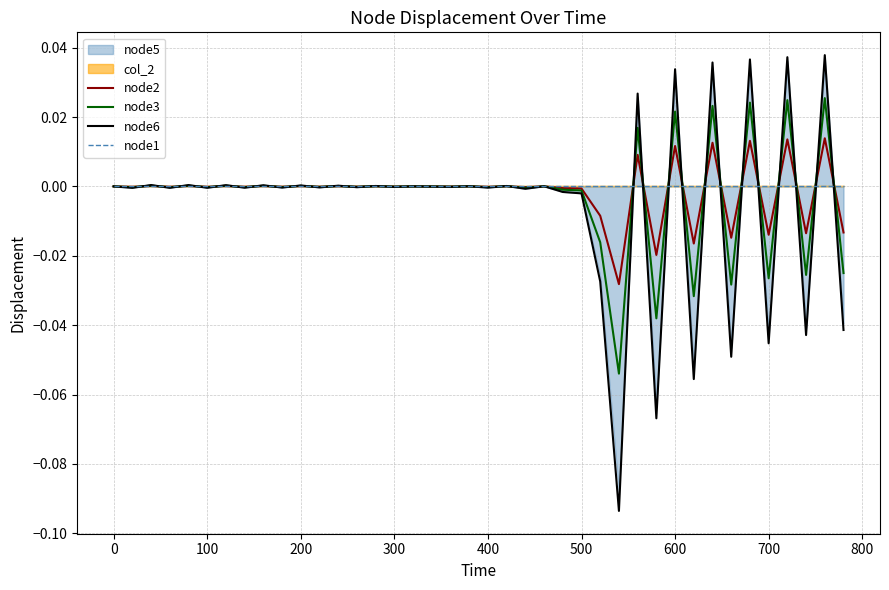

Does the chart display data point markers on the line(s)?

No